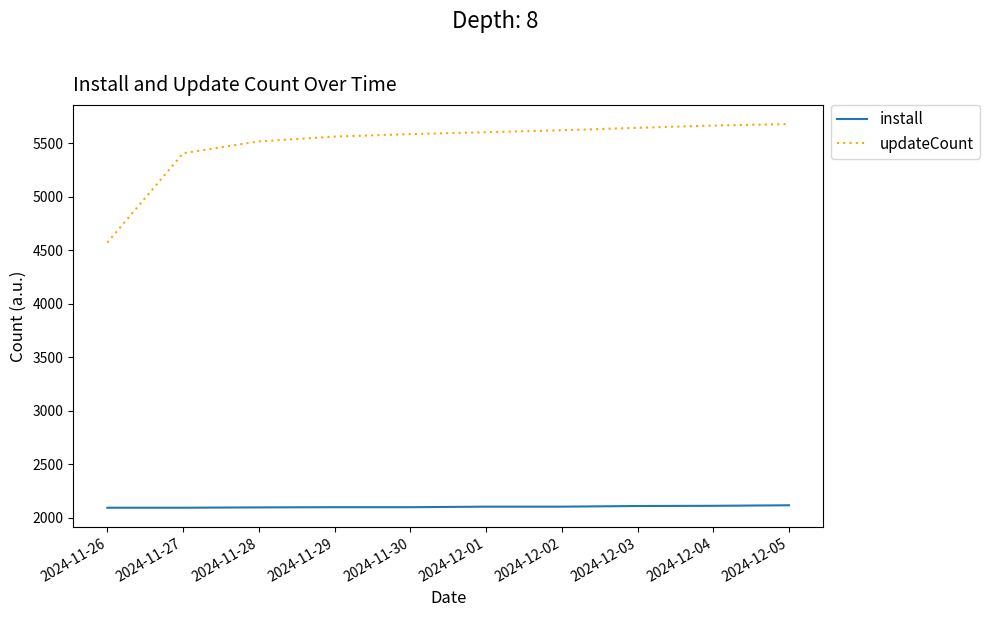

At how many categories does at least one series exceed 2569?

10